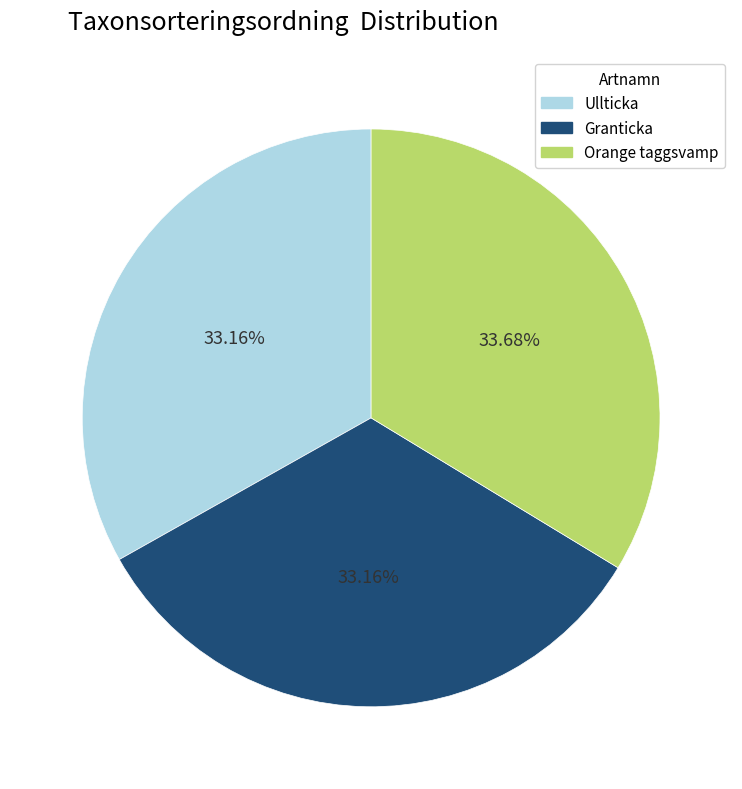

To the nearest percent, what is the combined percentage of Orange taggsvamp and Ullticka?

67%